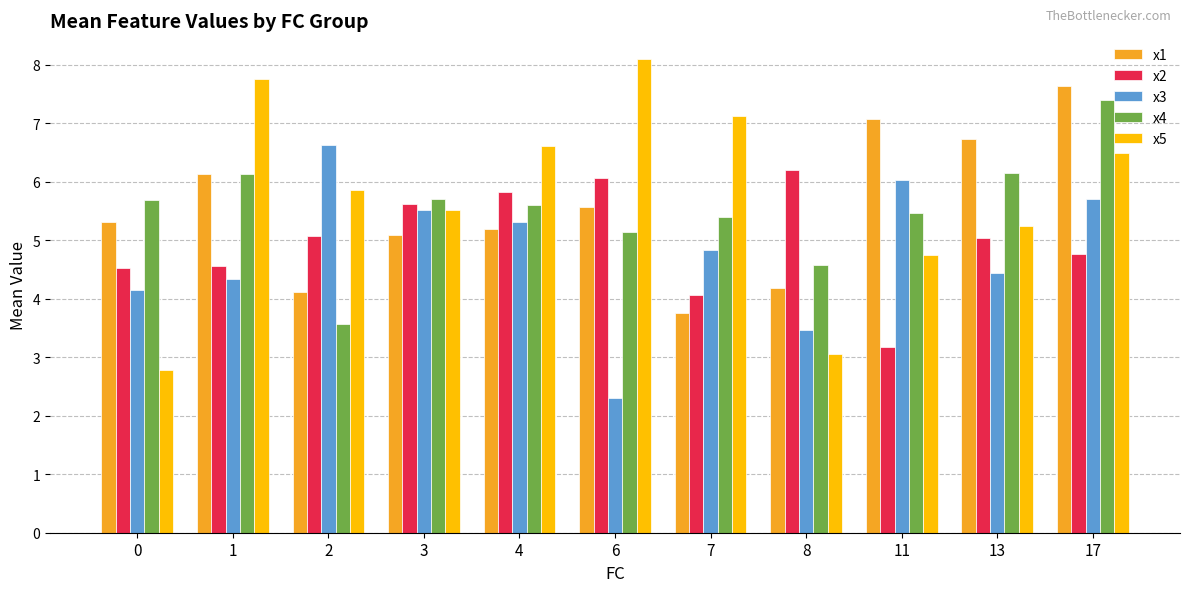

The value of x1 at 13 is 9.9. True or false?

False